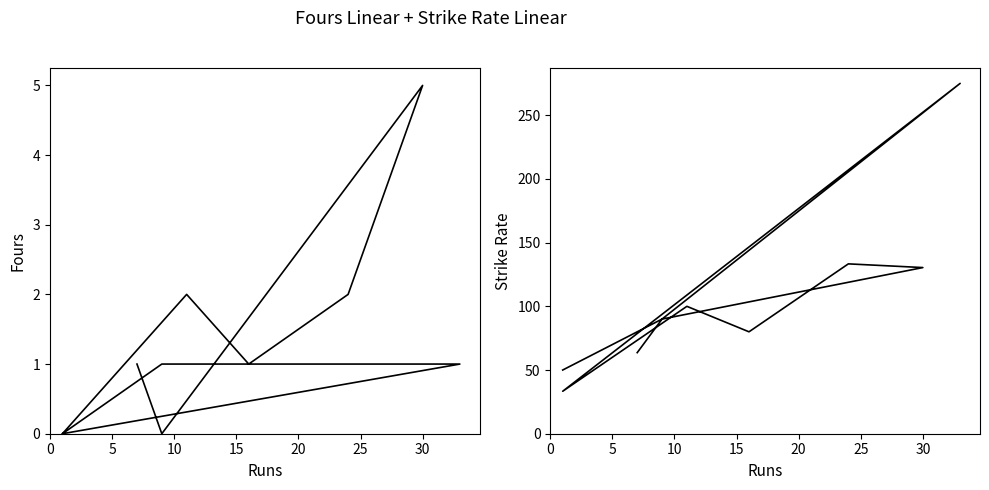

True or false: Strike Rate and Fours cross at least once.

False